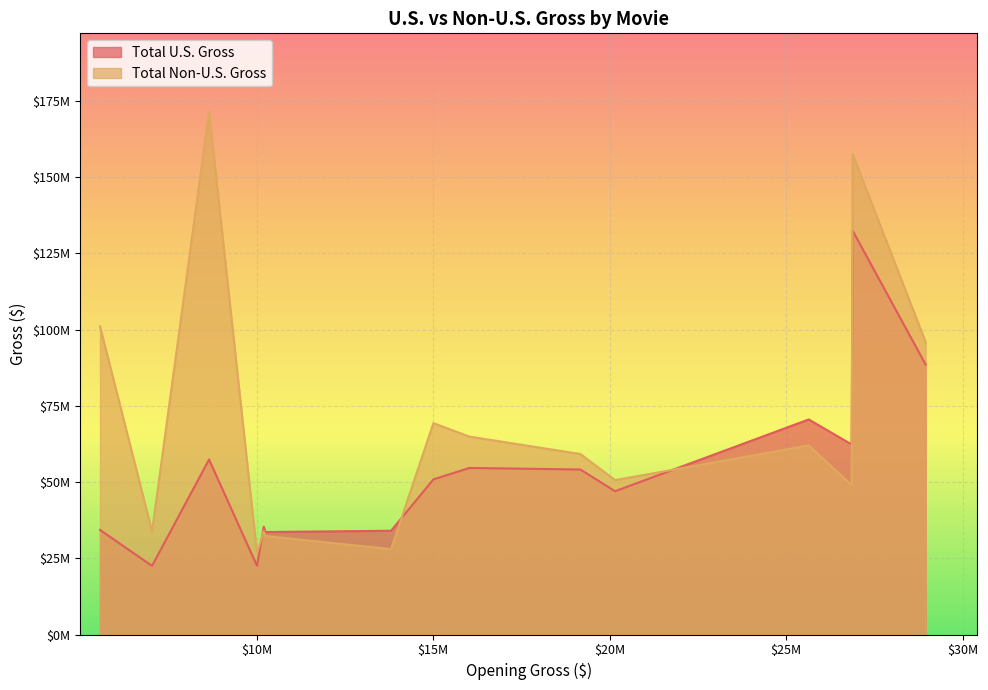

At how many categories does at least one series exceed 29161559?

14